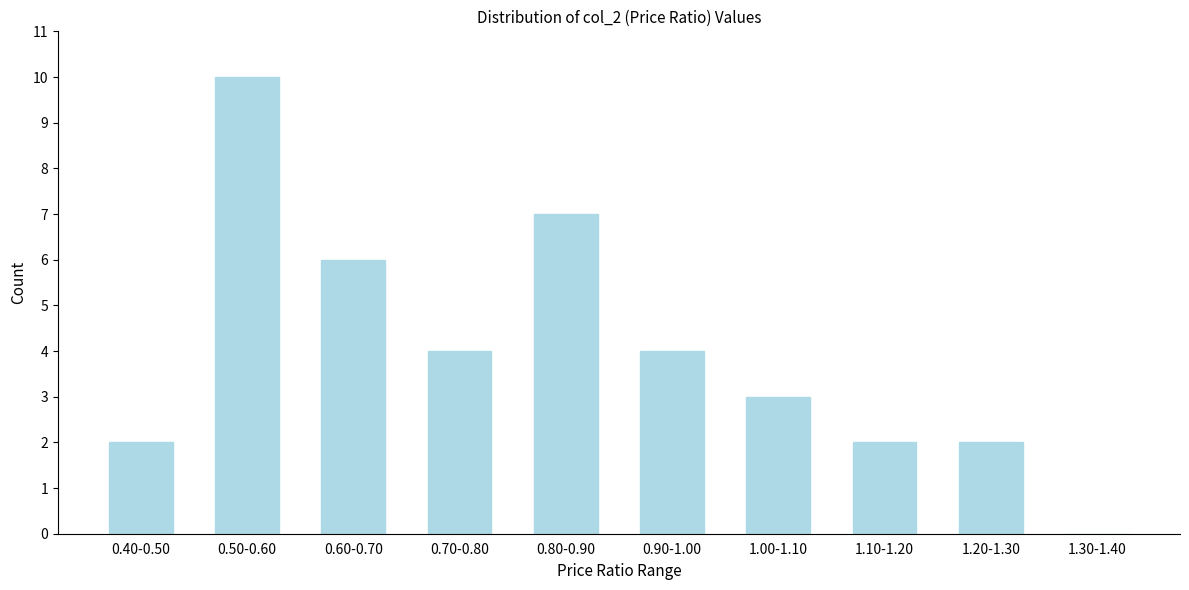

Reading right to left, what are all the values shown in this chart?

1.30-1.40=0	1.20-1.30=2	1.10-1.20=2	1.00-1.10=3	0.90-1.00=4	0.80-0.90=7	0.70-0.80=4	0.60-0.70=6	0.50-0.60=10	0.40-0.50=2